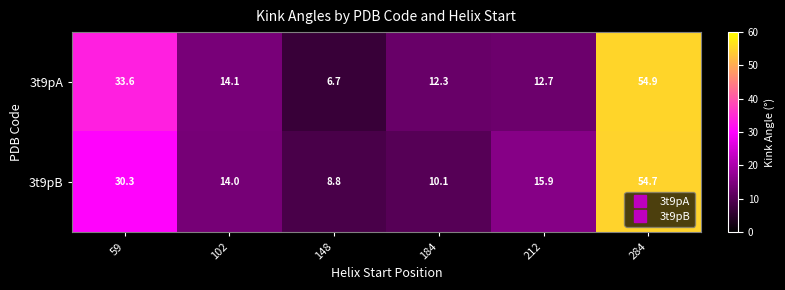

What value does the 3t9pA series have at 102?

14.1